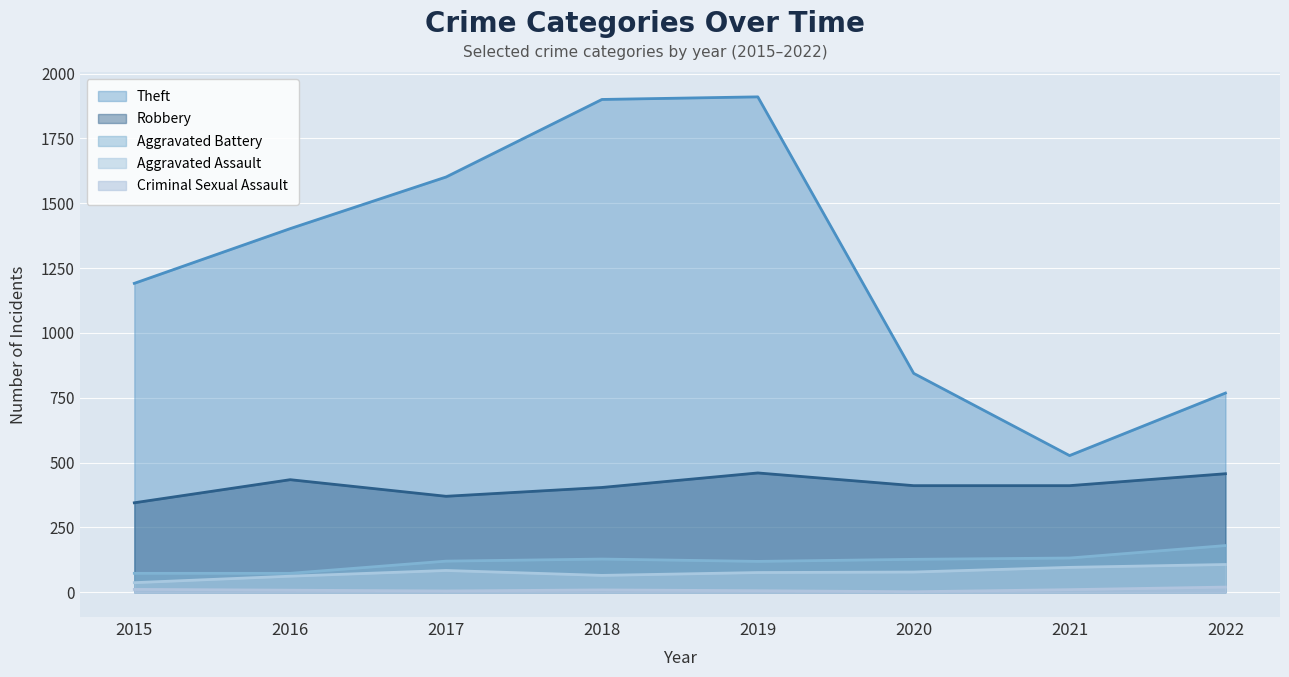

How many lines are shown in the chart?

5